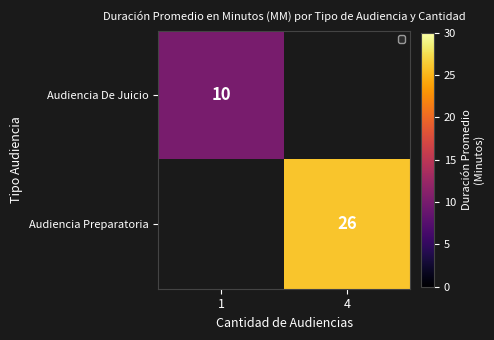

The Audiencia Preparatoria series shows 6 at 4. True or false?

False